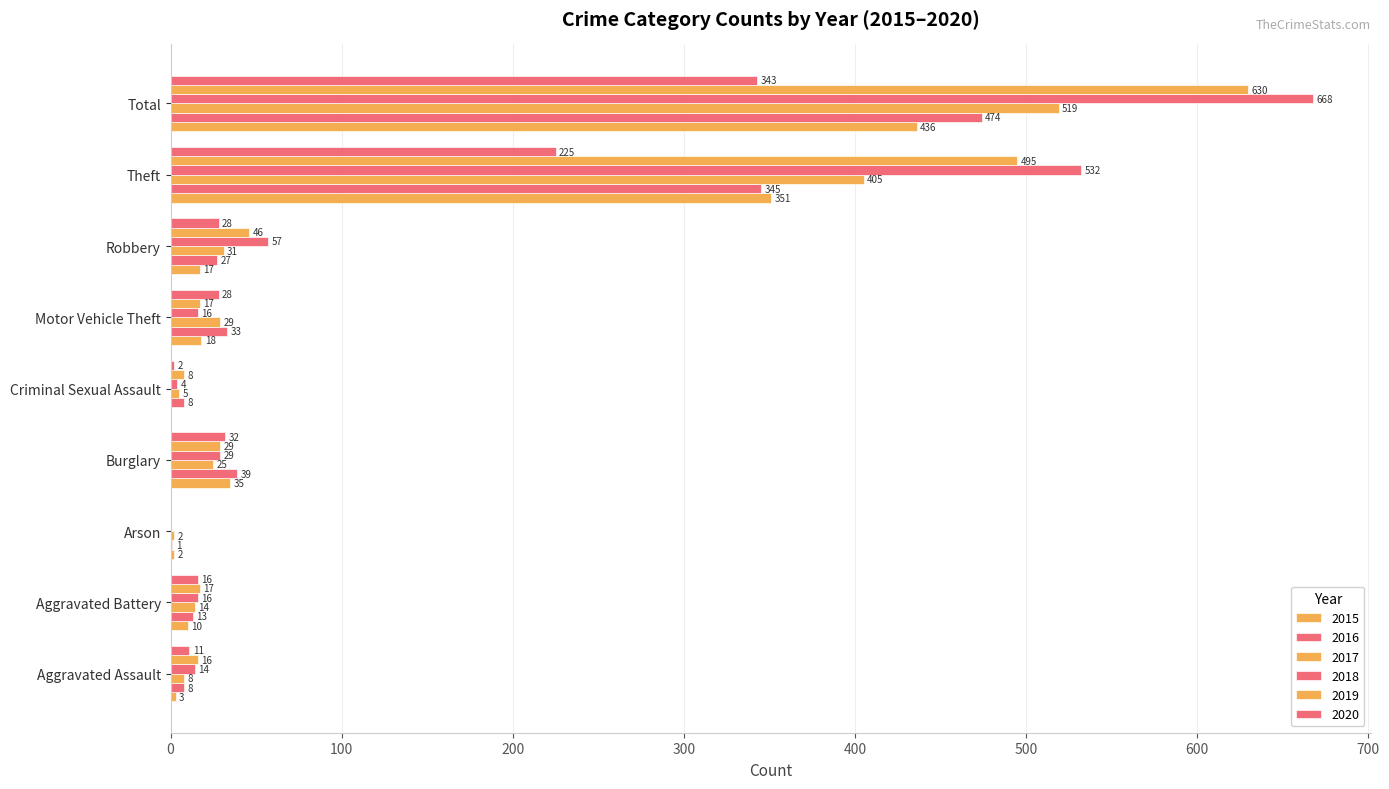

The value of 2019 at Criminal Sexual Assault is 11. True or false?

False